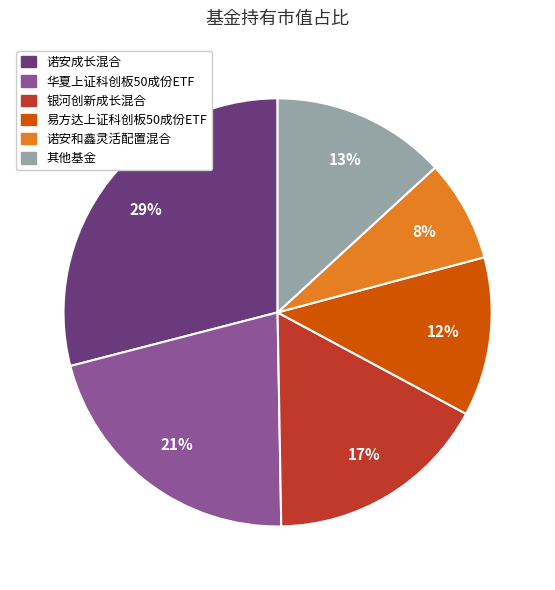

To the nearest percent, what is the difference between the largest and smallest slice percentages?

21%